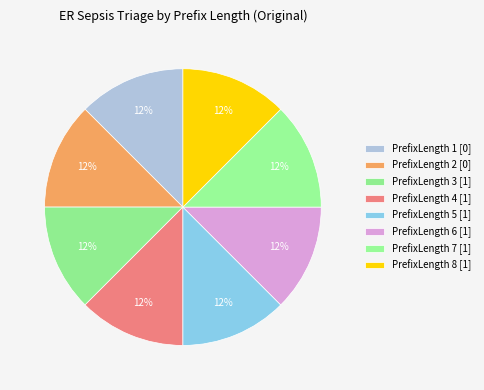

How many segments does this pie chart have?

8